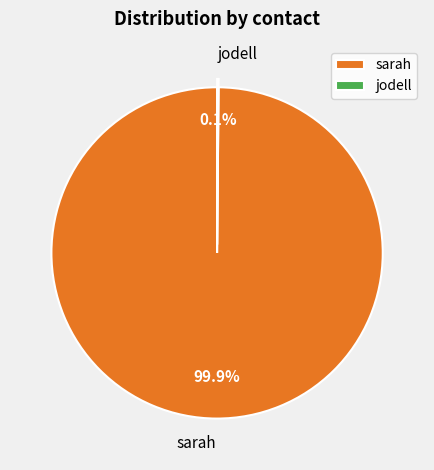

What portion of the pie excludes sarah?

0.1%